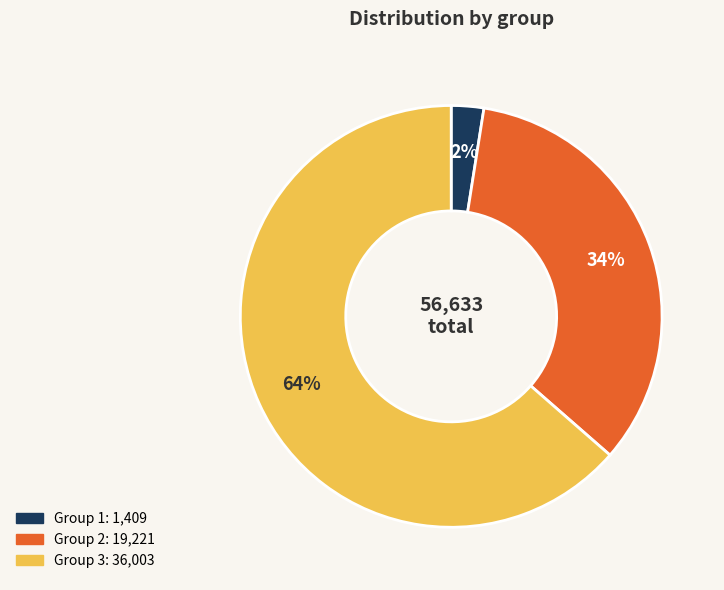

Is there any slice that represents more than half of the pie?

Yes